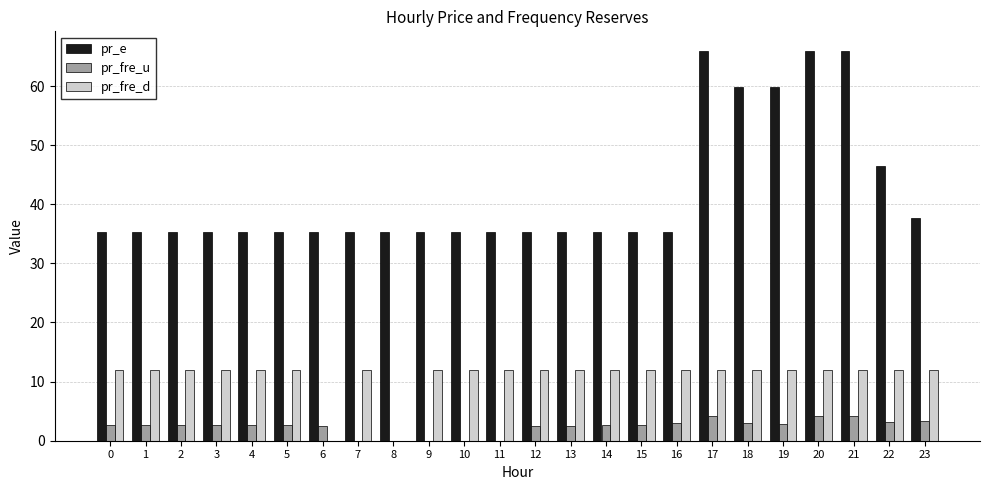

What is the total value across all series at 3?

50.0